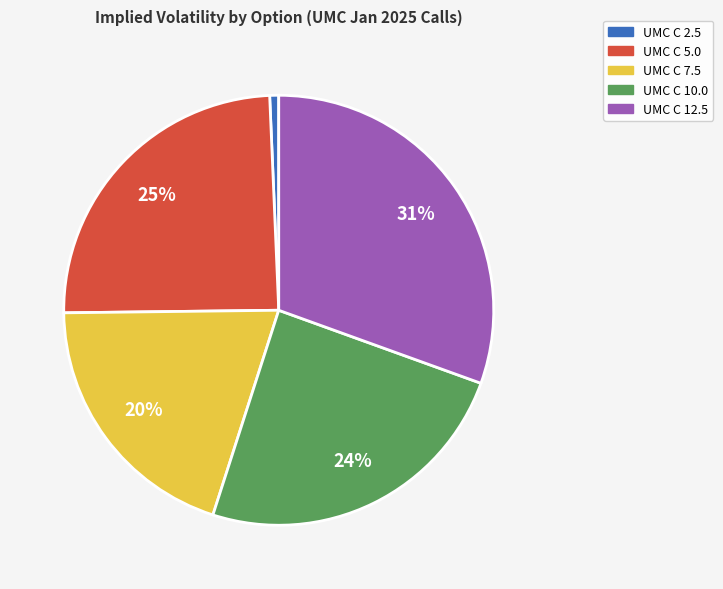

How many segments does this pie chart have?

5